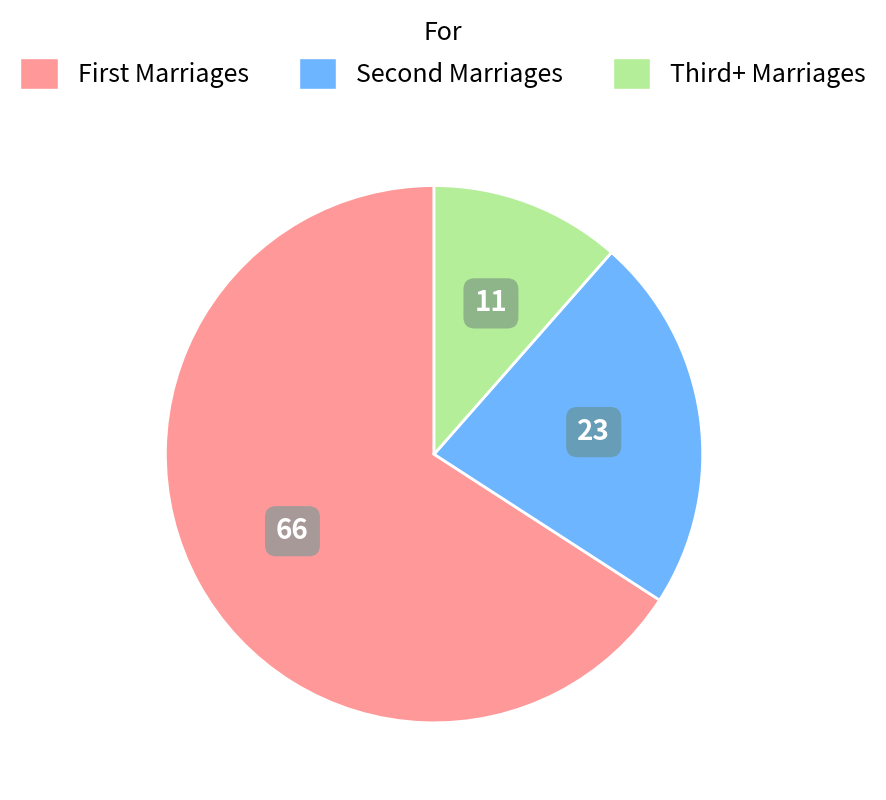

Is there a majority slice in this chart?

Yes